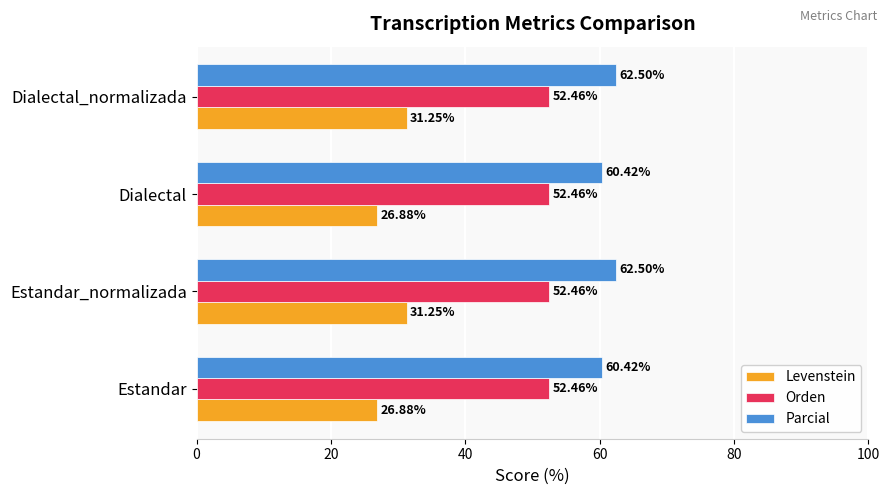

Which series has the widest spread of values?

Levenstein